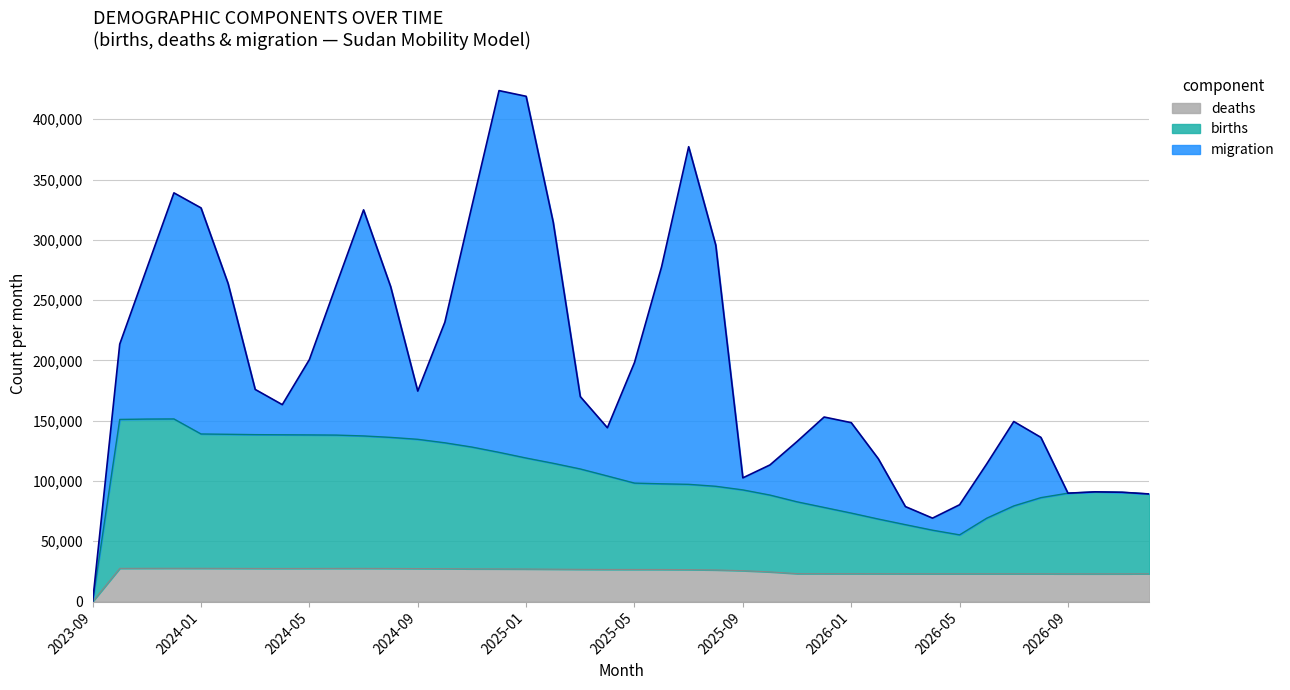

Which category has the lowest value in the deaths series?

2023-09